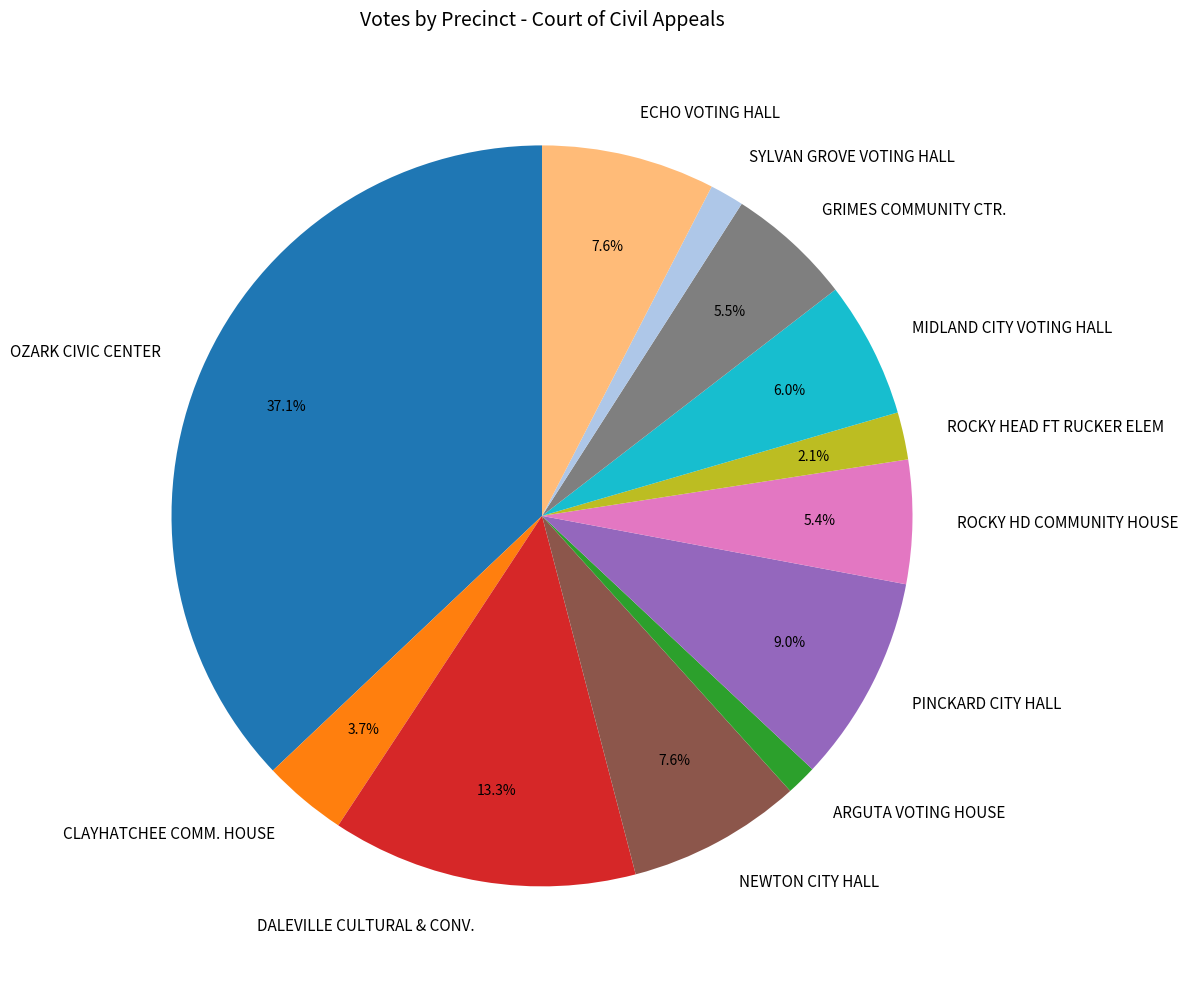

Is CLAYHATCHEE COMM. HOUSE the majority of the pie?

No